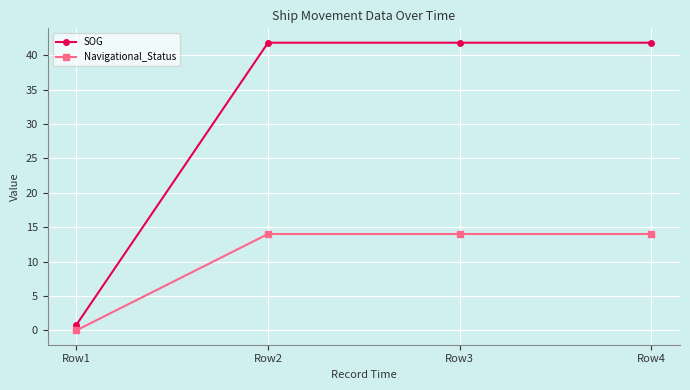

What is the sum of the Navigational_Status values at Row2 and Row1?

14.0